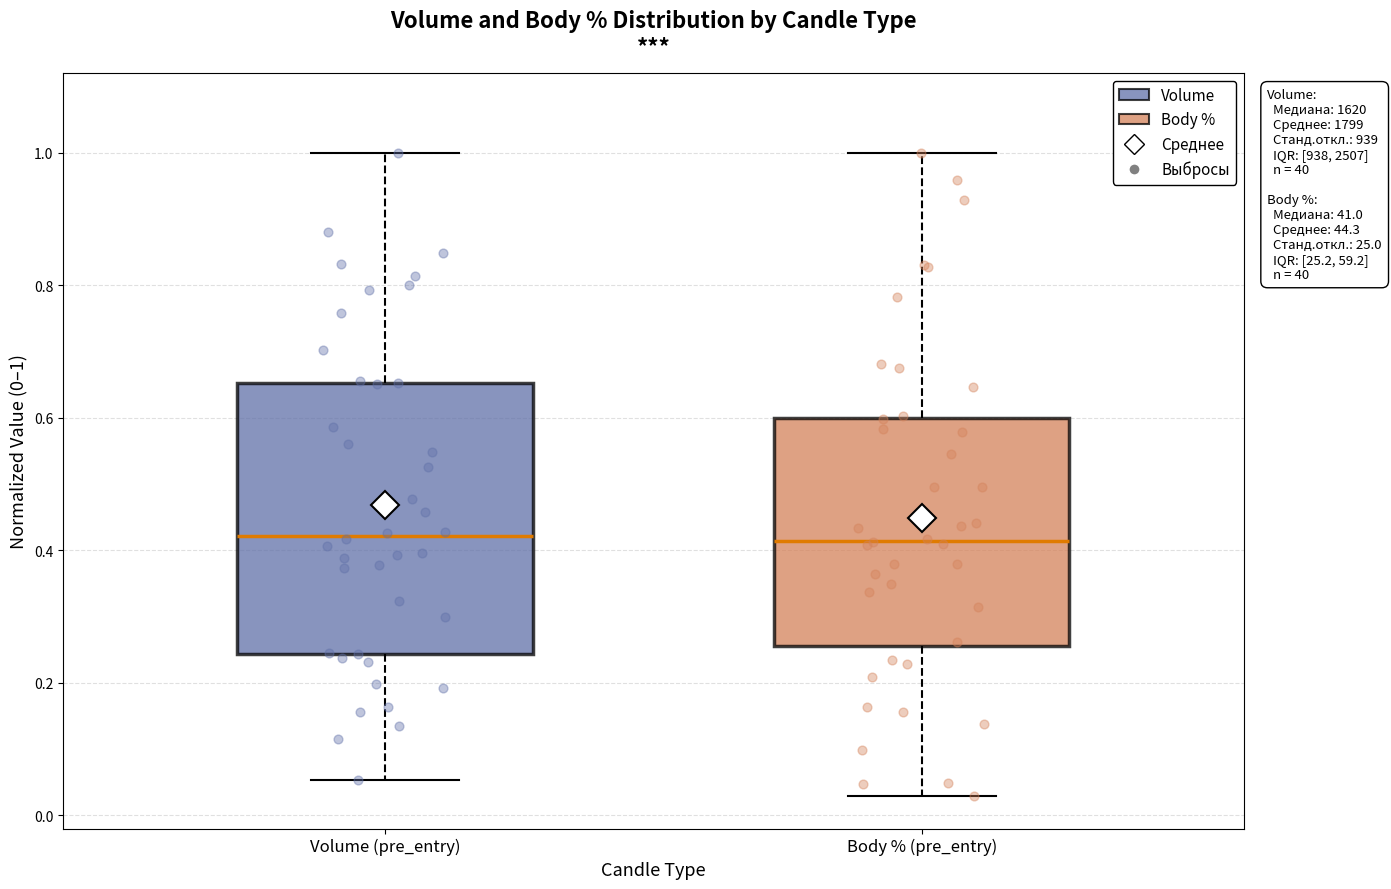

Where does the upper whisker of the box for Body % (pre_entry) end on the y-axis? The values are not printed on the chart, so give them approximately, as read against the axis.

1.00